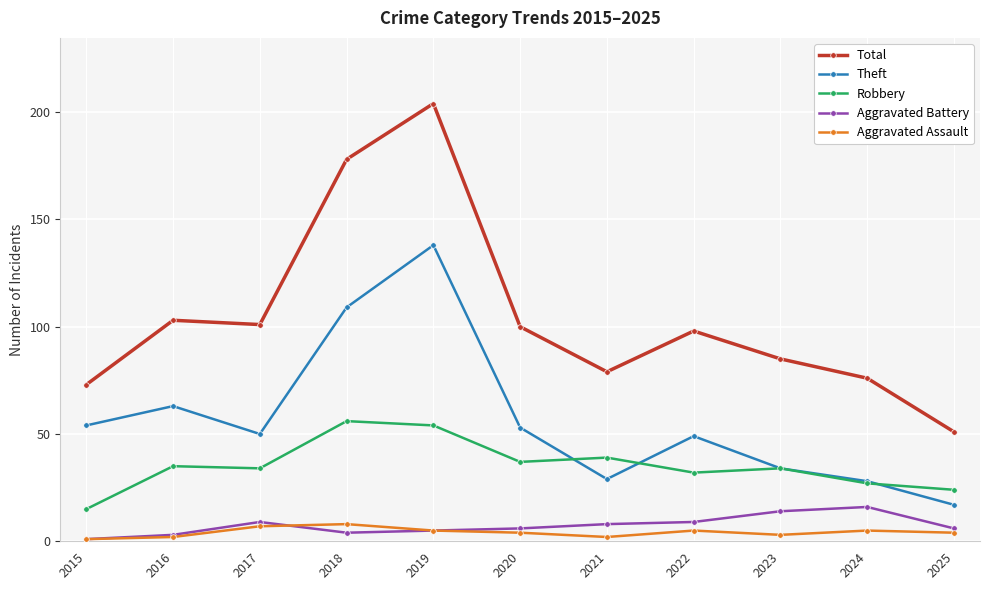

What is the maximum value shown in the chart?

204